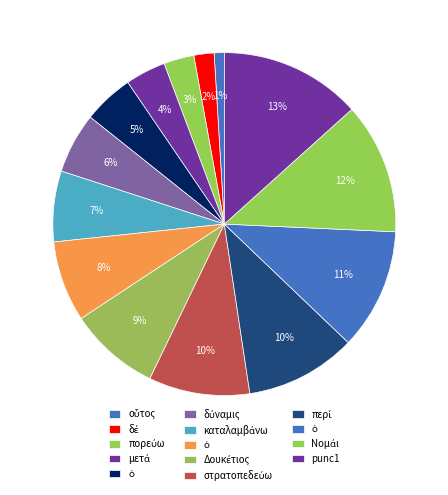

How many segments does this pie chart have?

14